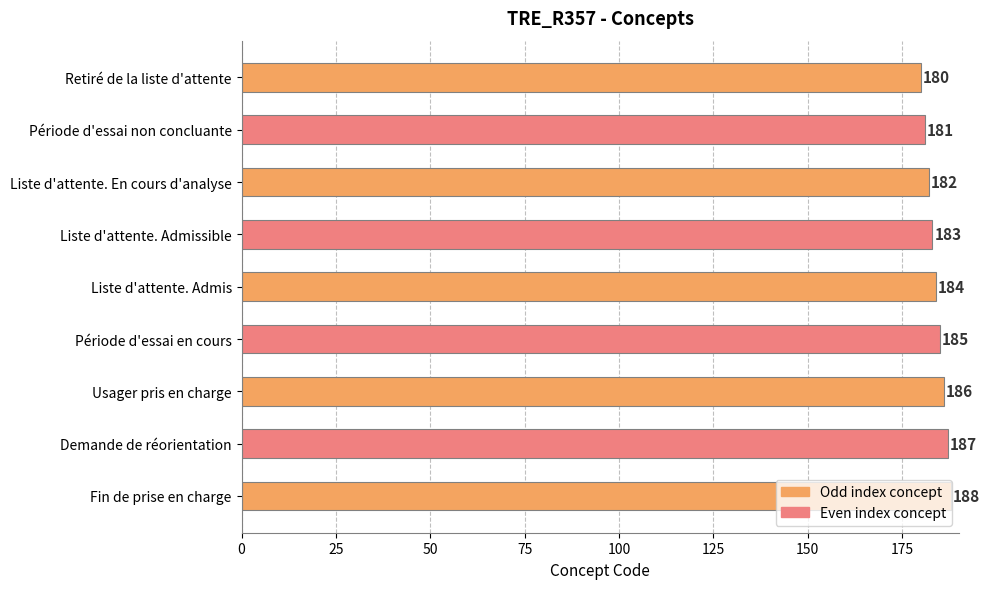

How many values are between 182 and 186?

5